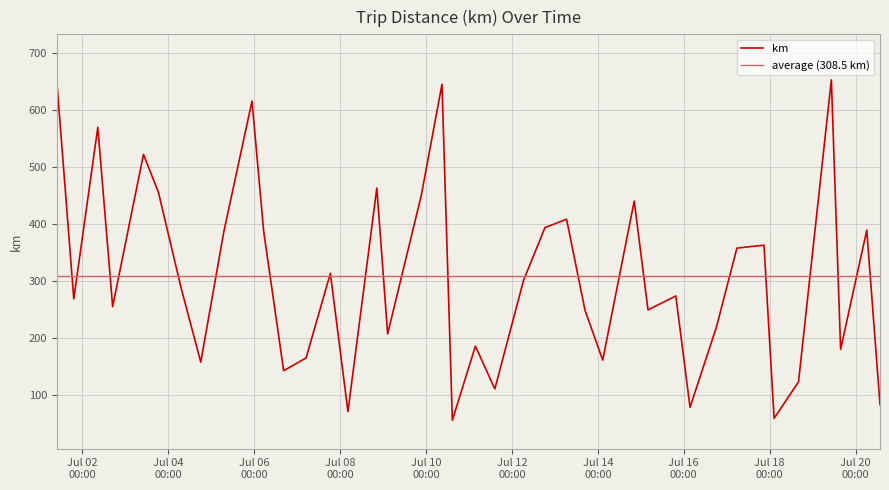

Reading left to right, list all the values displayed in this chart.

651.1	268.4	569.7	254.7	522.1	456.1	286.2	157.2	387.4	615.8	386.8	142.2	164.5	313.3	70.3	463.2	206.8	450.9	645.6	55.1	185.3	110.1	300.9	393.5	408.3	248.0	160.8	440.2	249.0	273.5	77.8	218.6	357.6	362.7	58.4	122.5	653.2	179.7	389.2	82.5